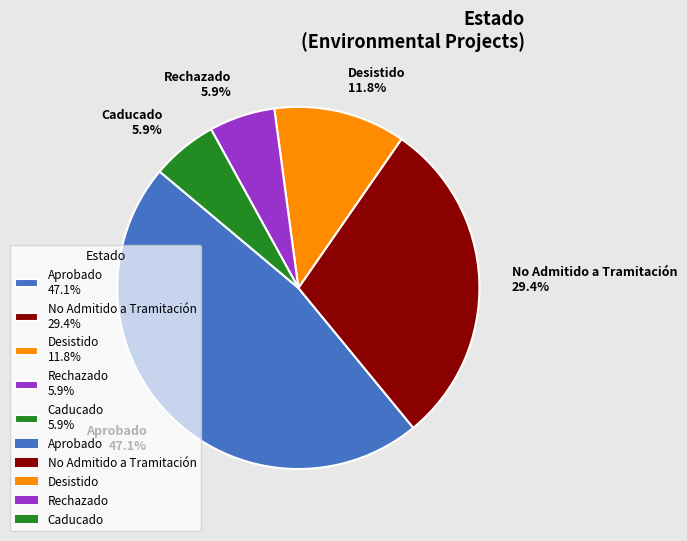

Does any single category account for the majority?

No